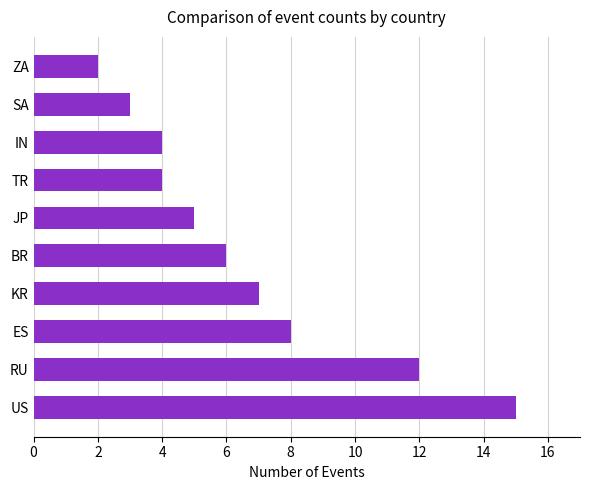

What is the minimum value shown in the chart?

2